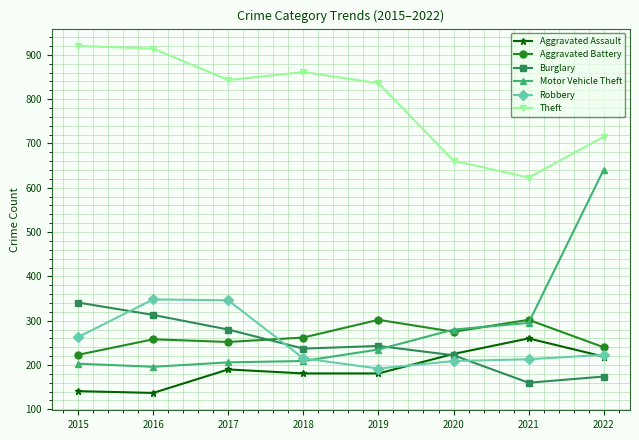

Which series has the largest total across all categories?

Theft